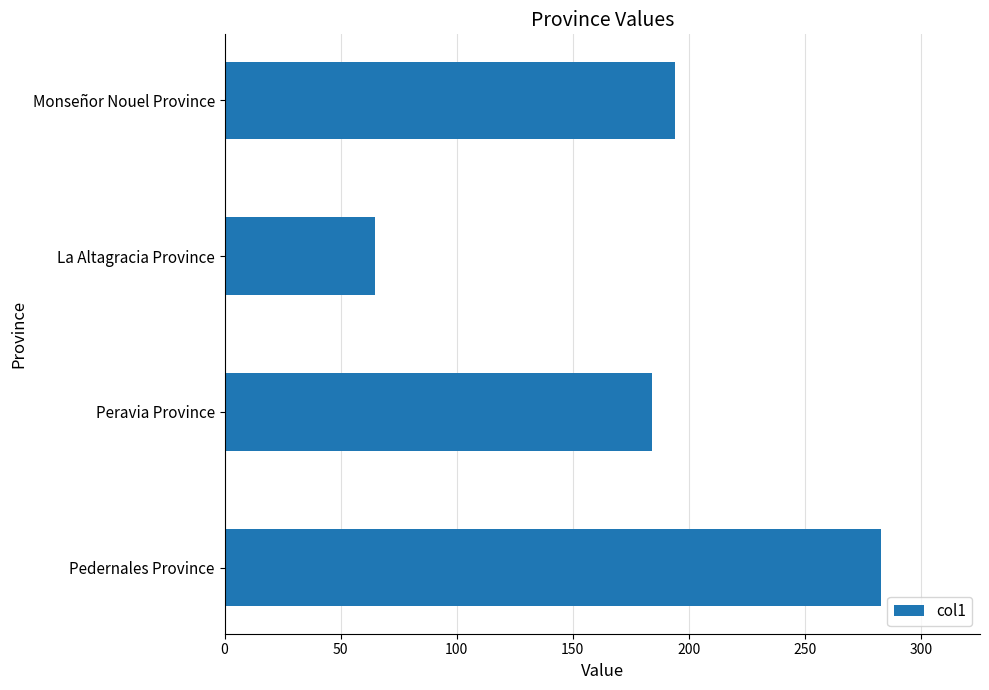

What is the smallest value displayed?

65